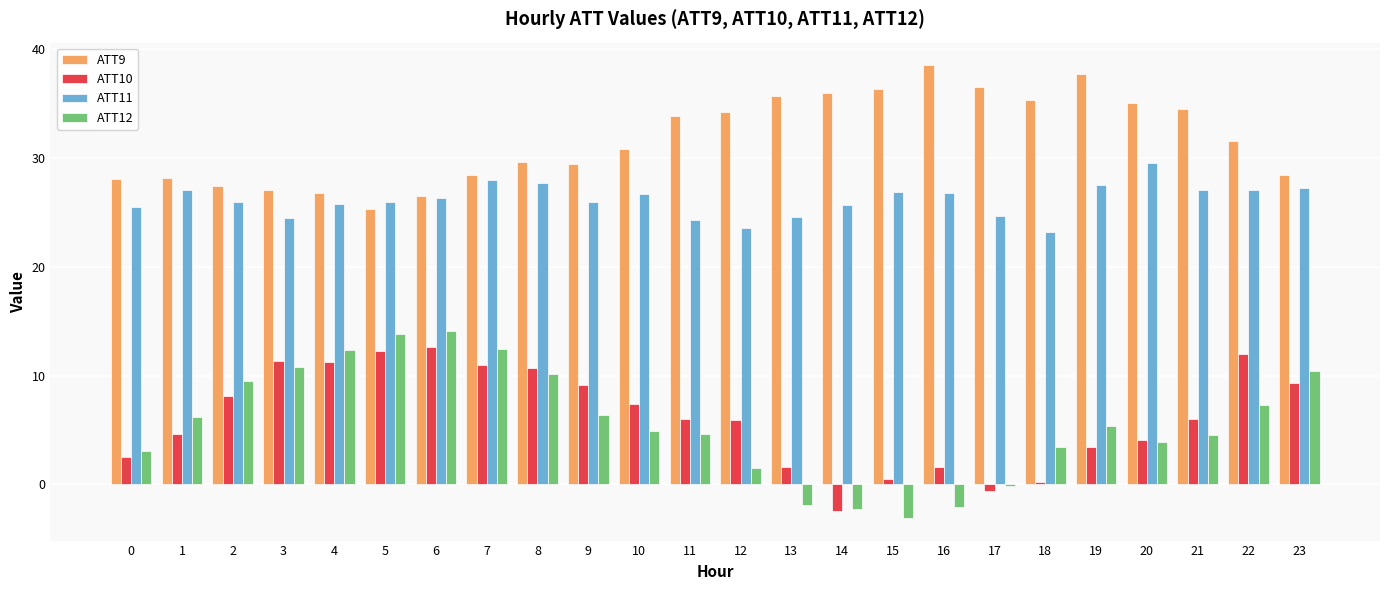

Count the number of categories in the chart.

24